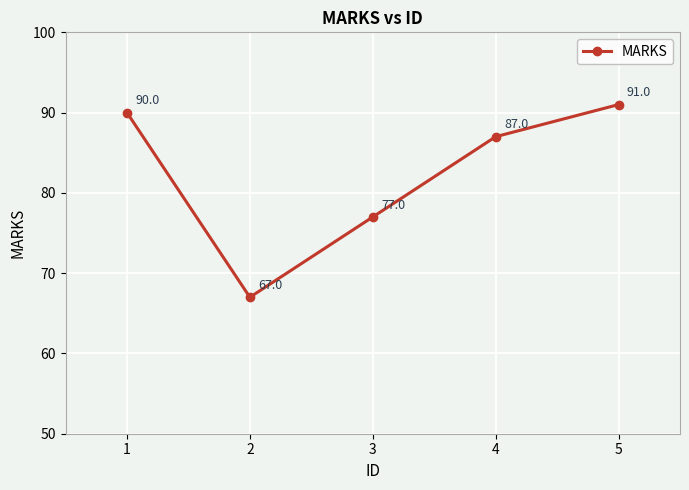

Is it true that the value at 3 is 107?

False